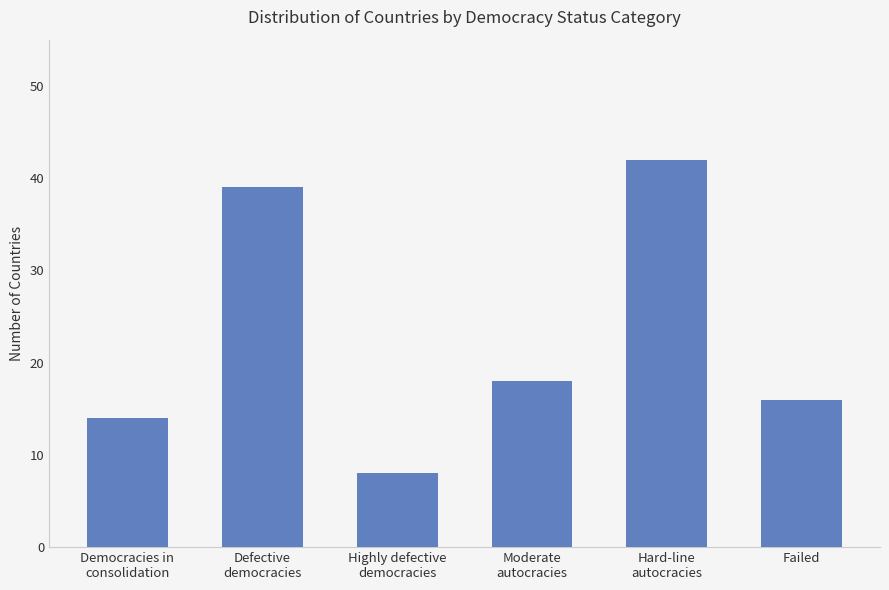

Which has a higher value, Hard-line
autocracies or Failed?

Hard-line
autocracies